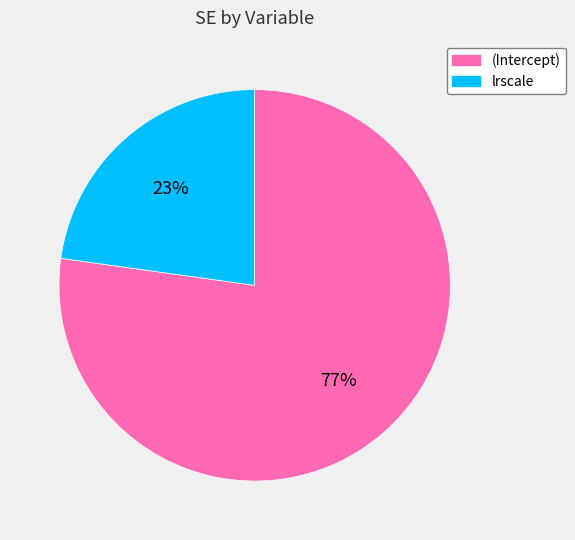

Rank the categories by value from highest to lowest.

(Intercept), lrscale